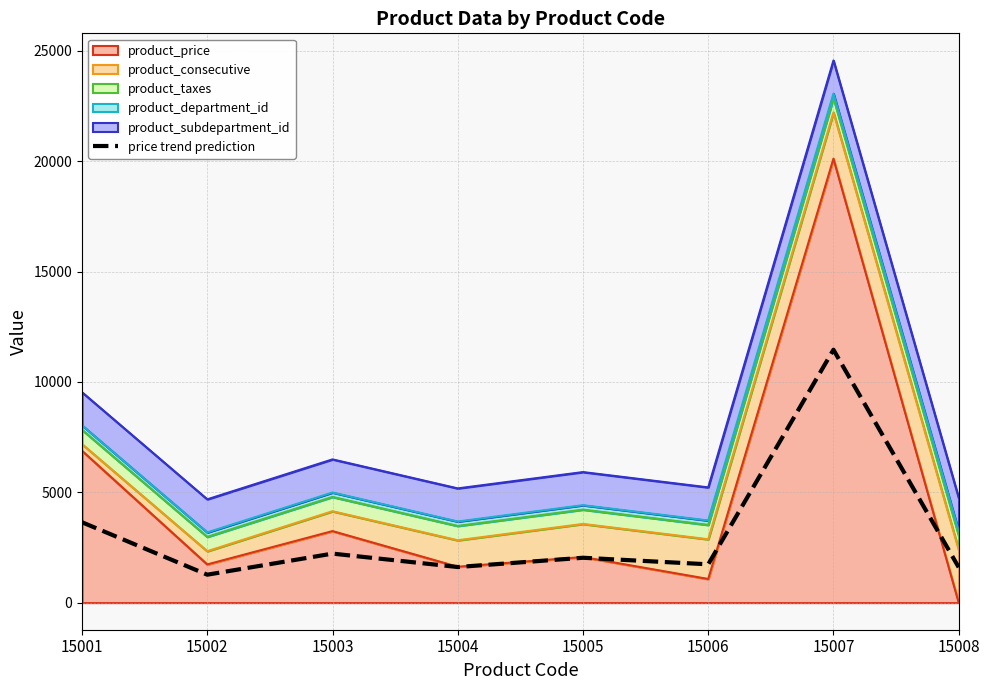

List the labels in order of value, smallest first.

15002, 15008, 15004, 15006, 15005, 15003, 15001, 15007